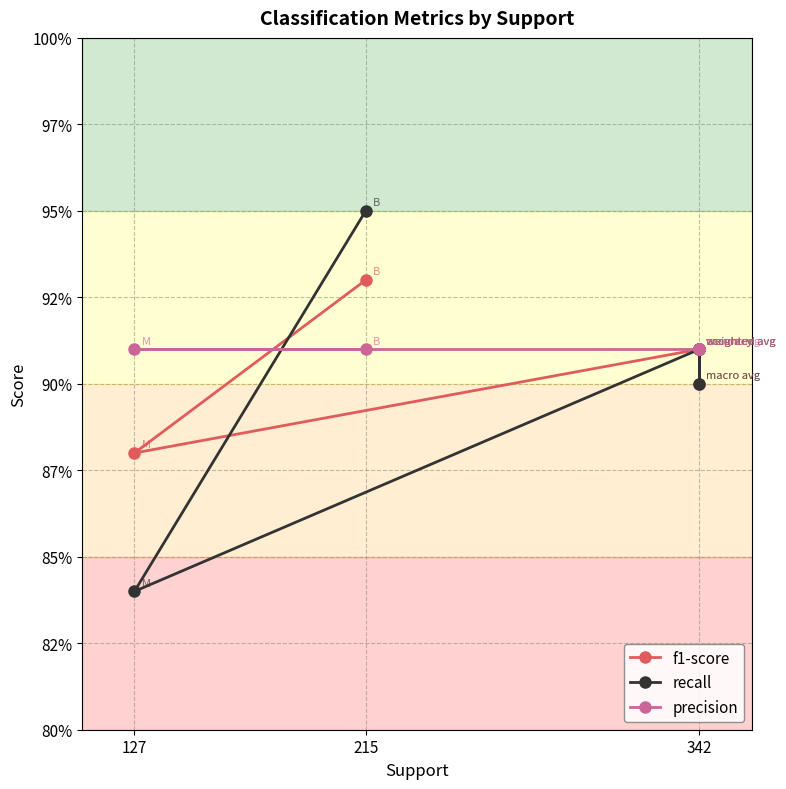

At how many categories does at least one series exceed 0?

5